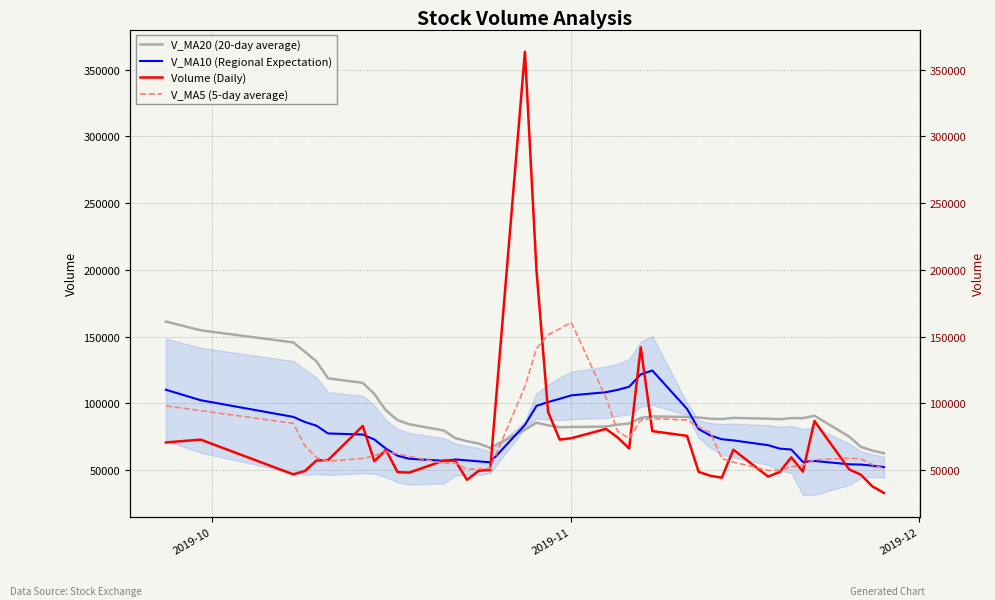

How many times do V_MA5 (5-day average) and V_MA10 (Regional Expectation) cross each other?

8